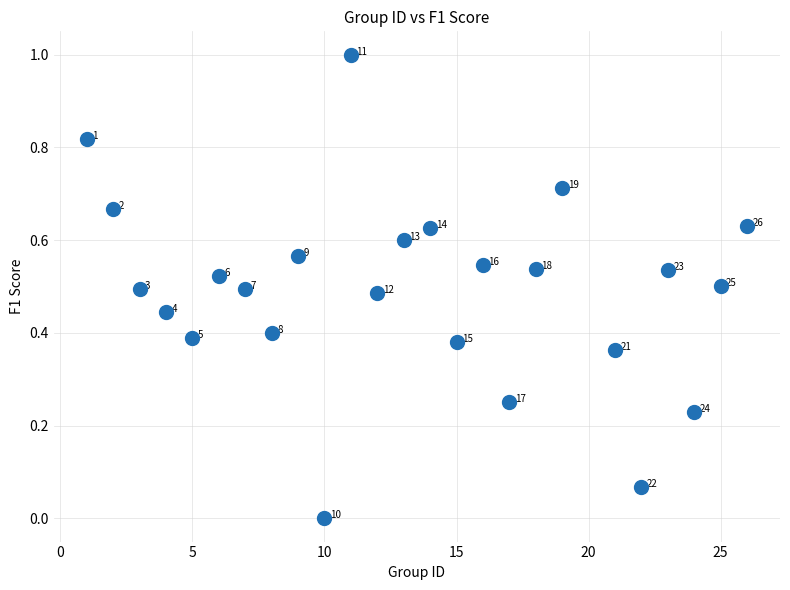

What is the range of Y values (max minus min)?

1.0